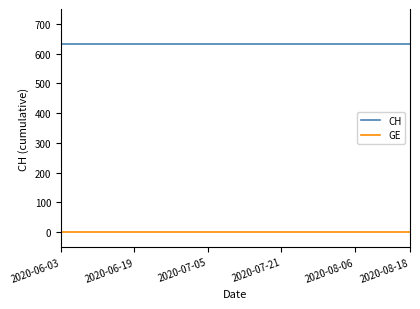

Rank the series by their average value, from highest to lowest.

CH, GE